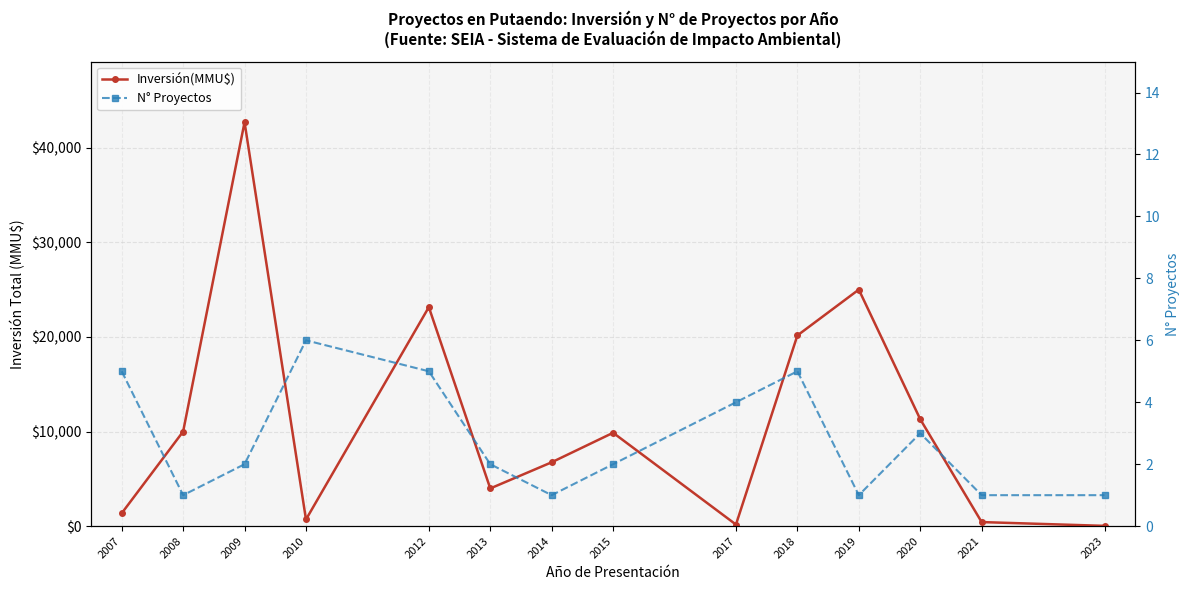

How many values in the N° Proyectos series are below 2?

5